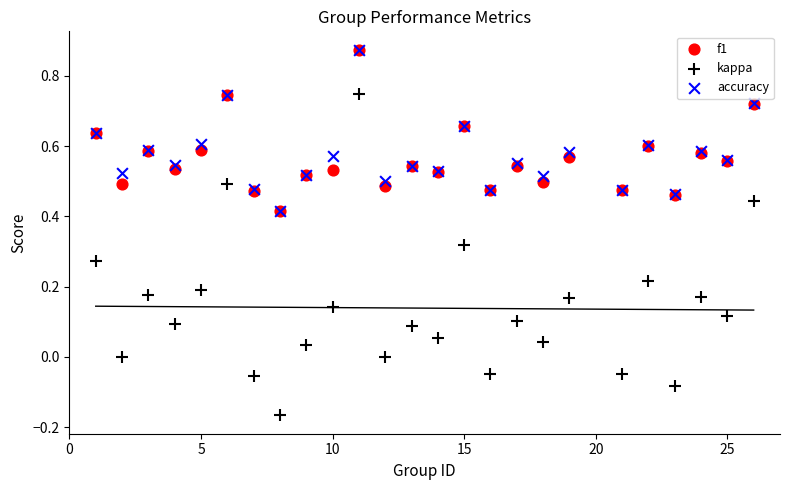

What are all the series names shown in the legend?

f1, kappa, accuracy